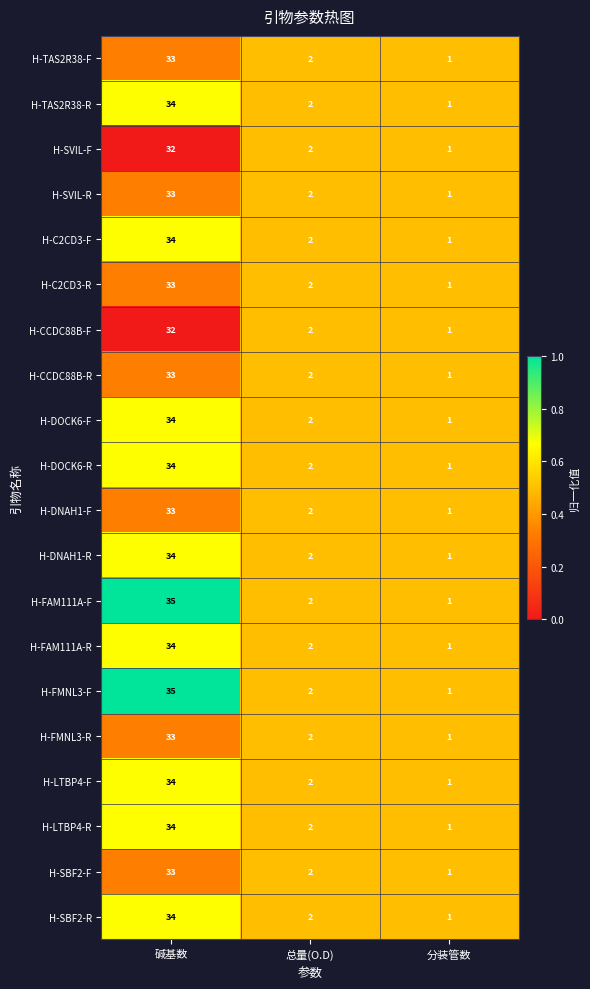

Rank the categories by H-FMNL3-F value from lowest to highest.

分装管数, 总量(O.D), 碱基数